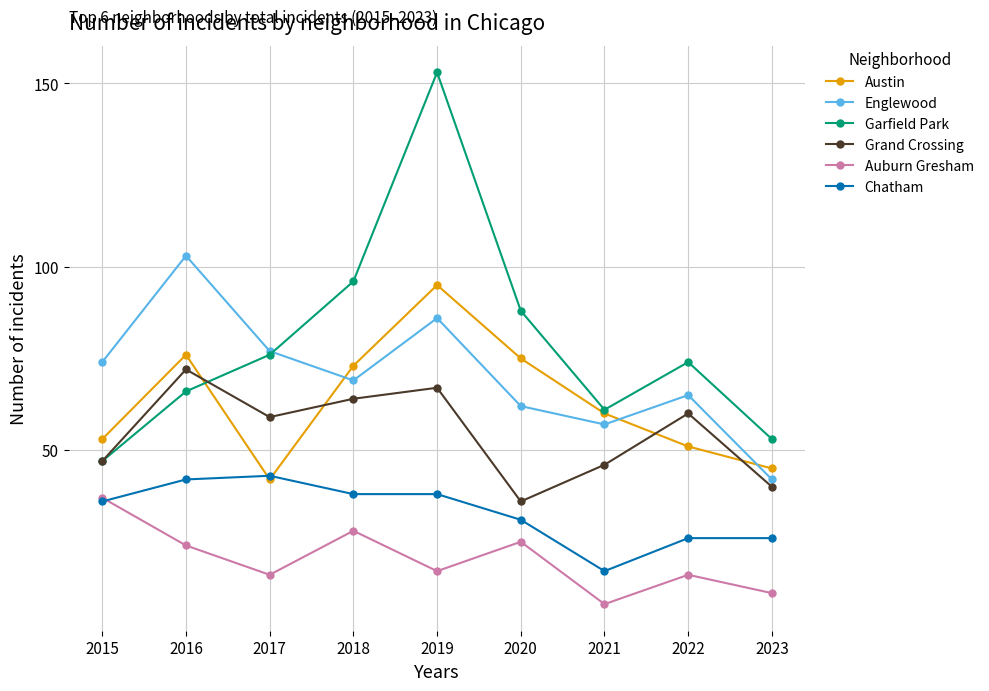

What is the approximate value of Englewood at 2020?

62